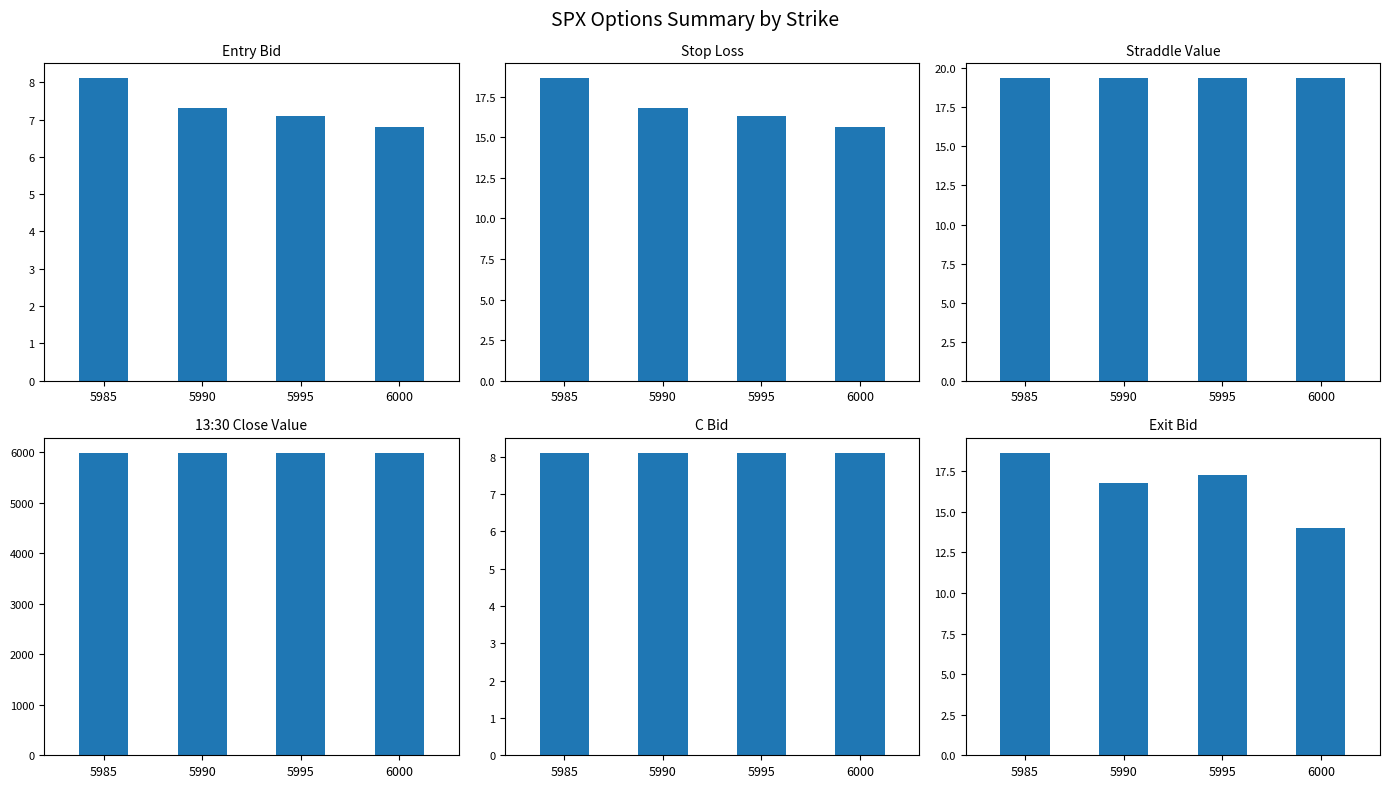

What is the sum of all exit_bid values?

66.7